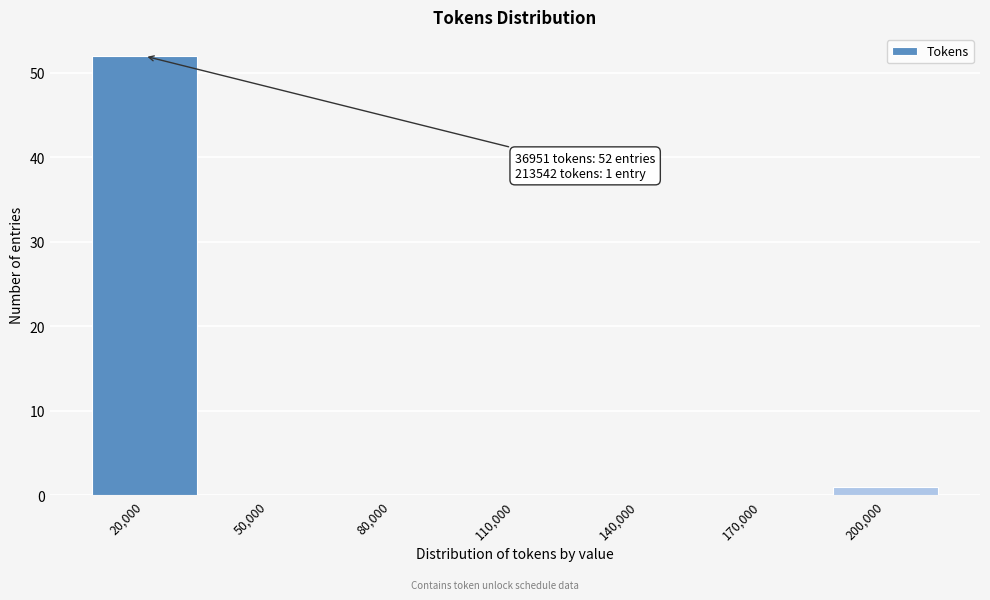

Reading left to right, transcribe all the data shown in this chart.

20,000=52	50,000=0	80,000=0	110,000=0	140,000=0	170,000=0	200,000=1